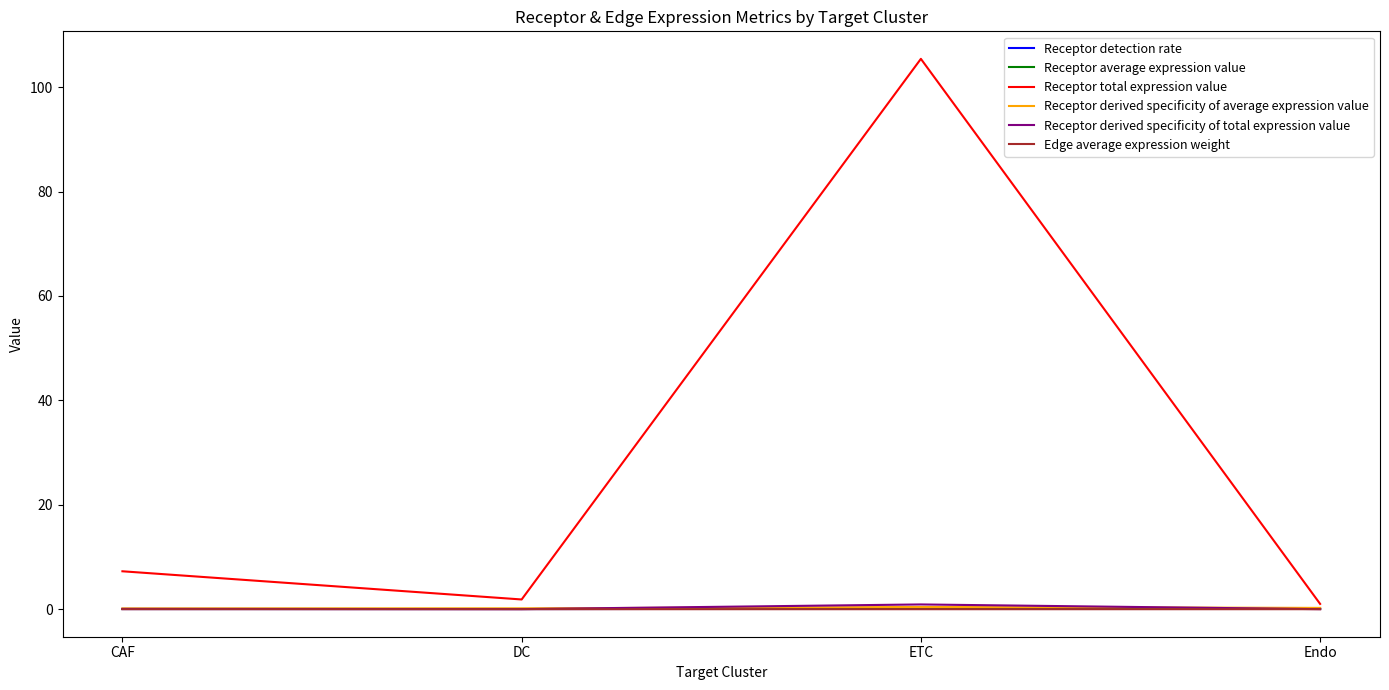

What is the greatest value displayed?

105.4